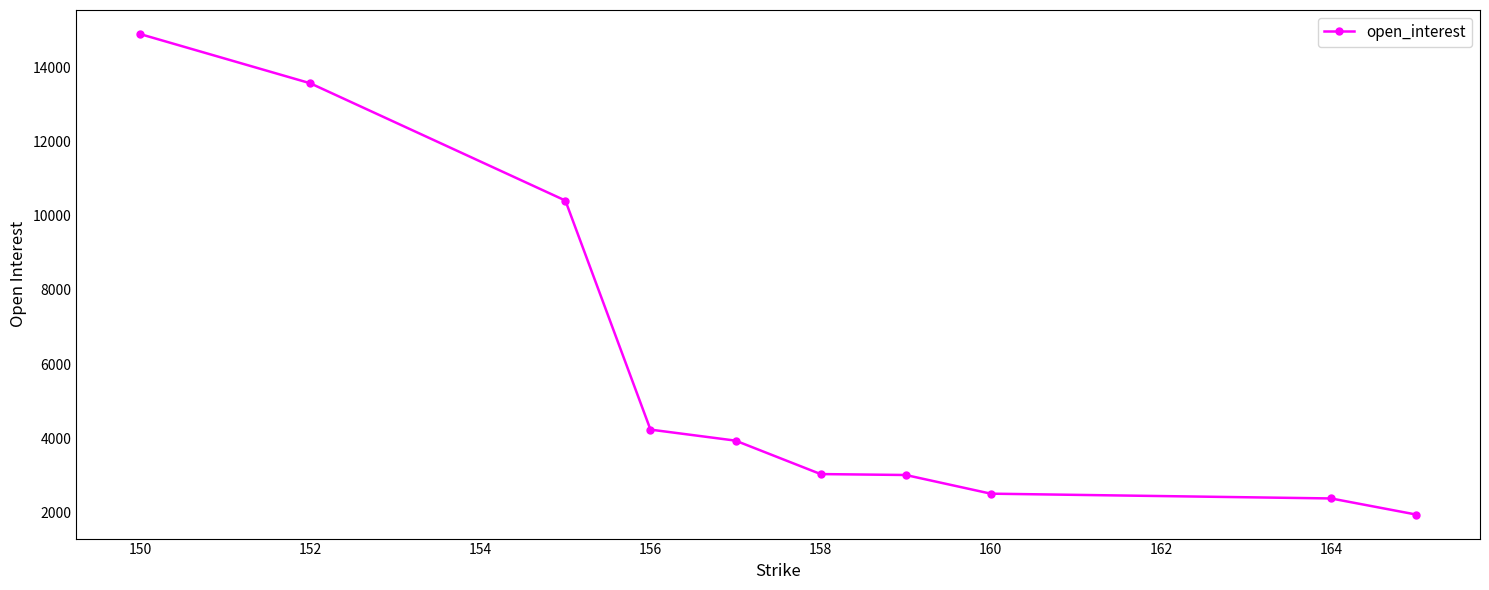

True or false: there are more than 2 points higher than both neighbors.

False